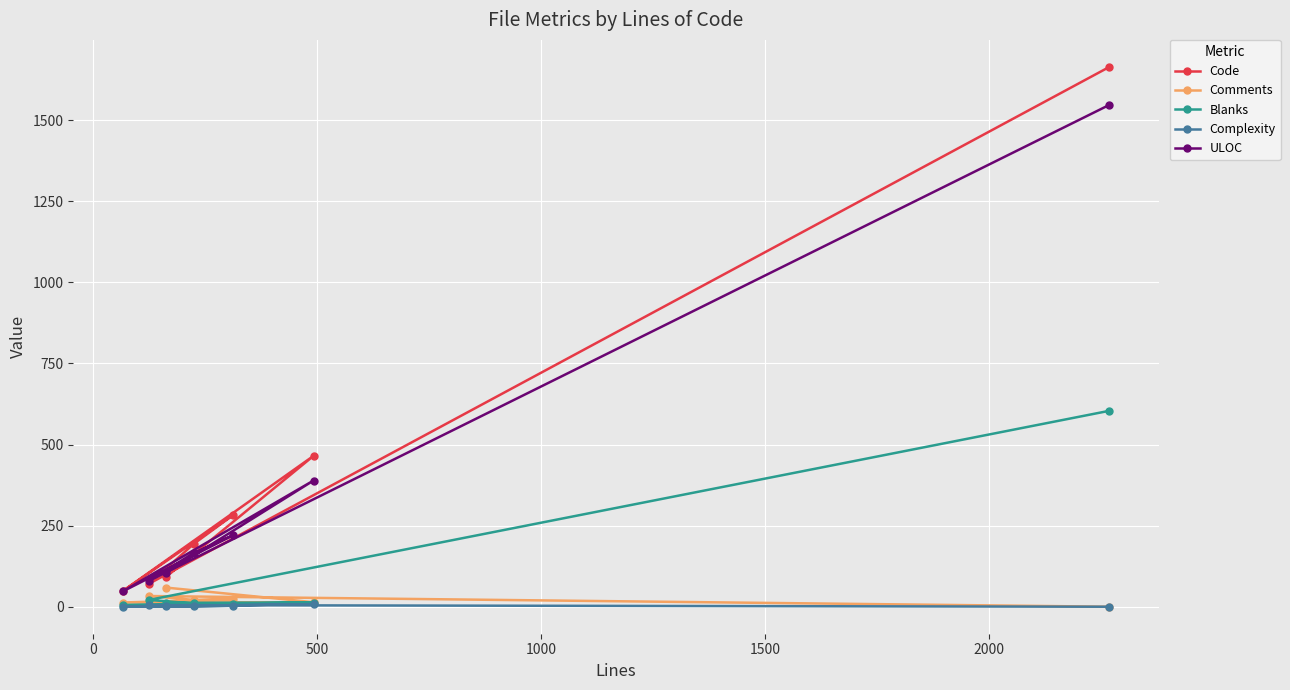

What is the maximum value for Code?

1664